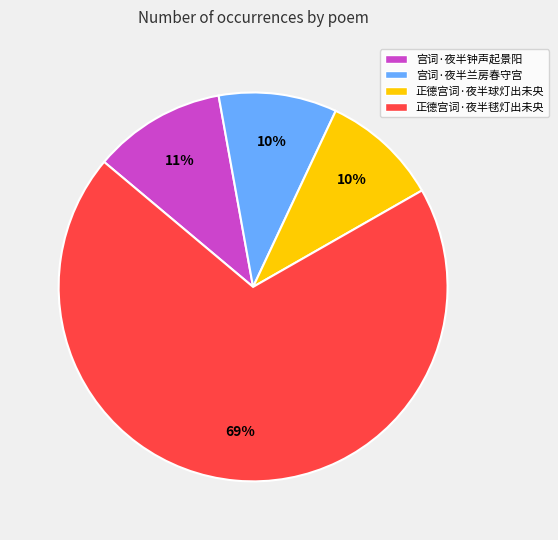

To the nearest percent, what is the difference between the 宫词·夜半兰房春守宫 and 宫词·夜半钟声起景阳 slice percentages?

1%